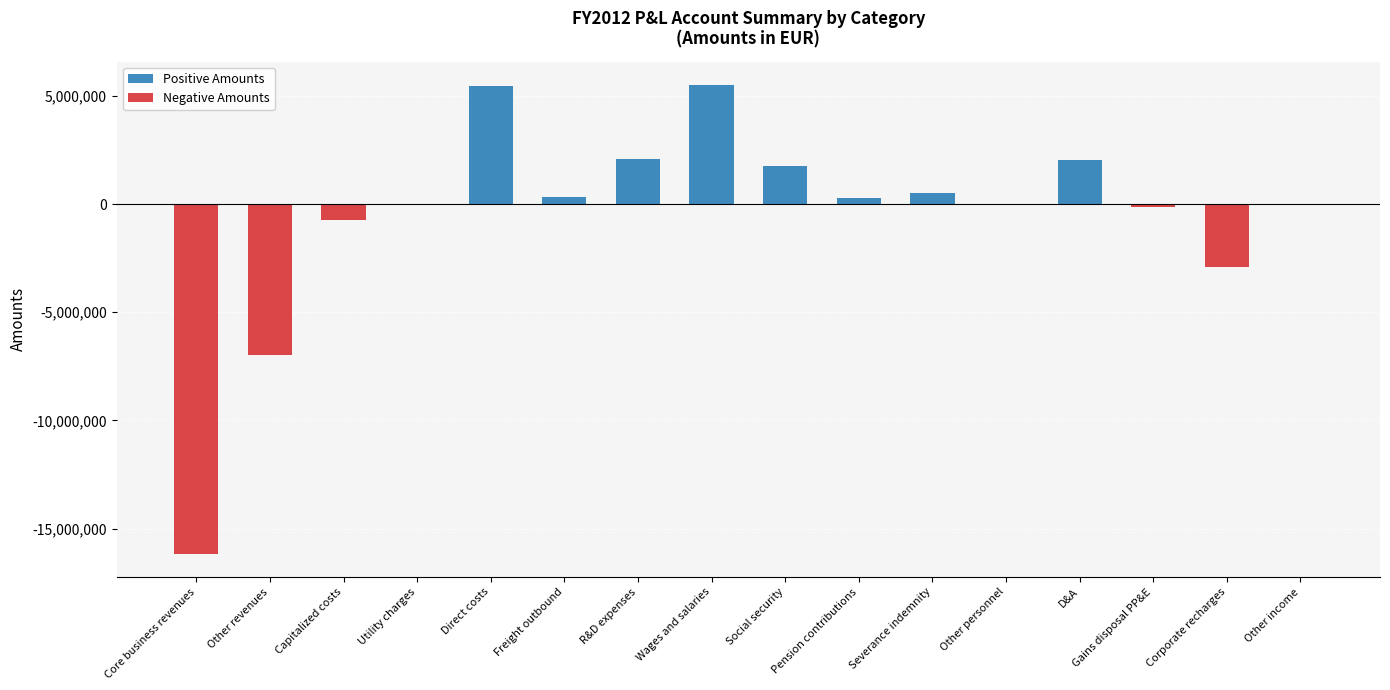

What are all the series names shown in the legend?

Positive Amounts, Negative Amounts